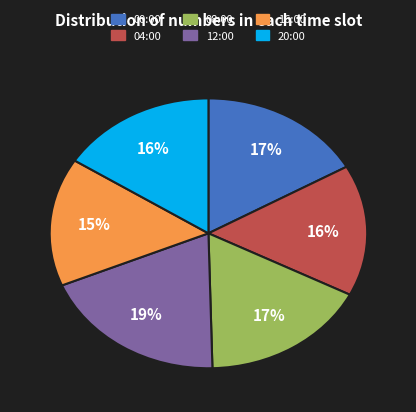

Is it true that 00:00 is 17% of the pie?

True